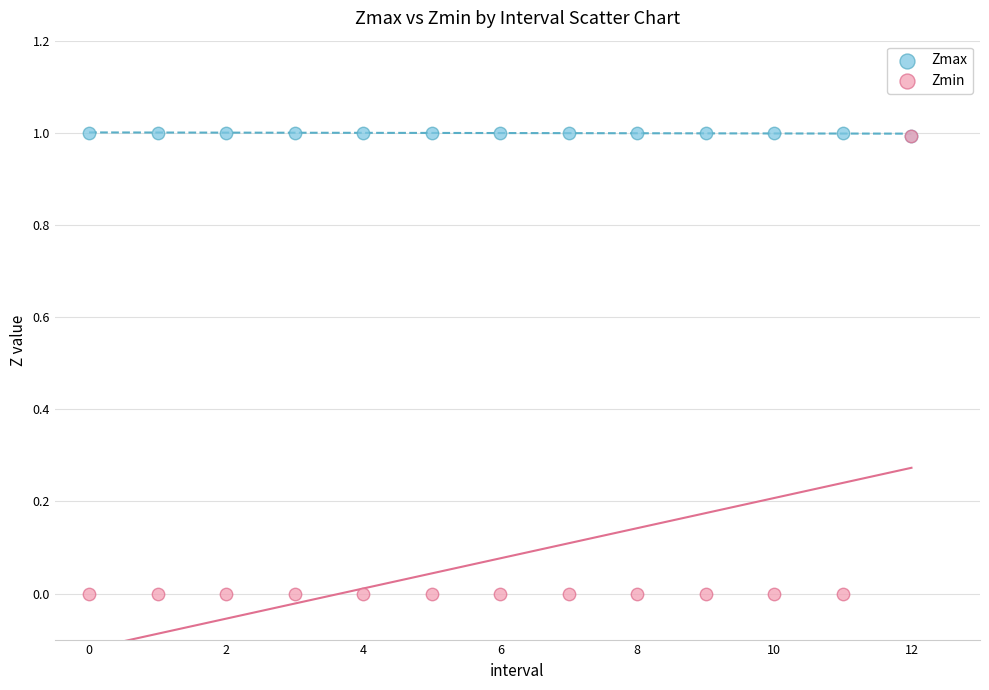

What are all the series names shown in the legend?

Zmax, Zmin